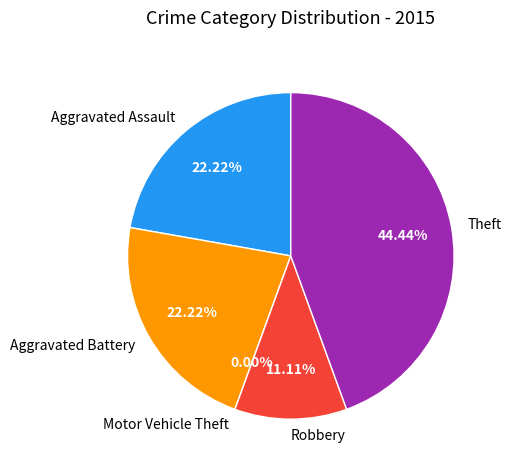

To the nearest percent, what is the difference between the Theft and Robbery slice percentages?

33%